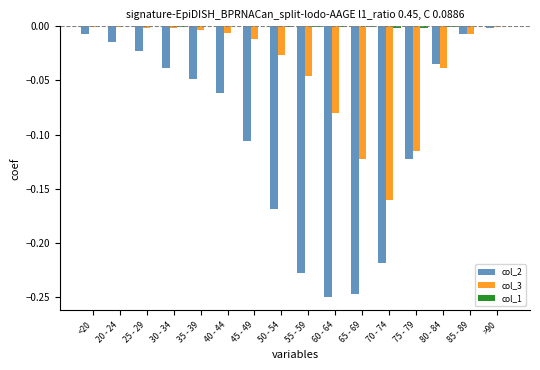

The col_2 series shows -0.0 at 45 - 49. True or false?

False